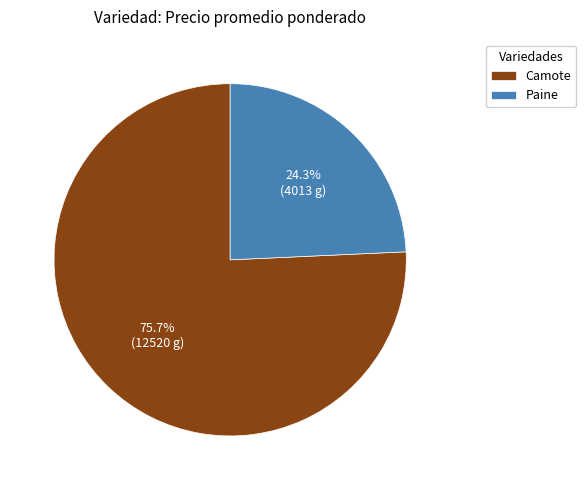

Is Camote the majority of the pie?

Yes